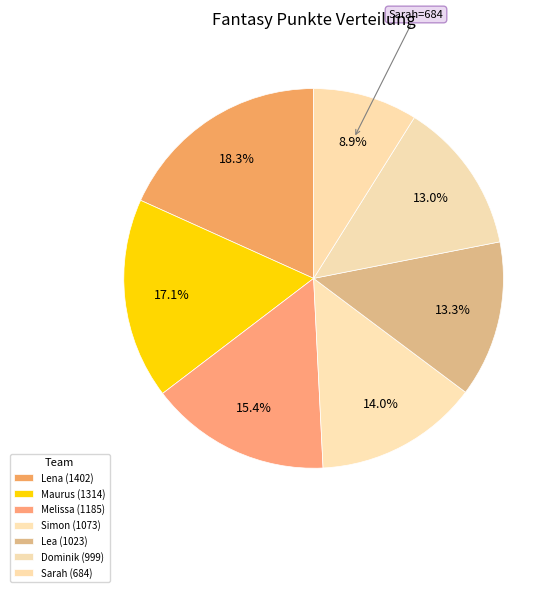

Count the number of slices in the pie.

7